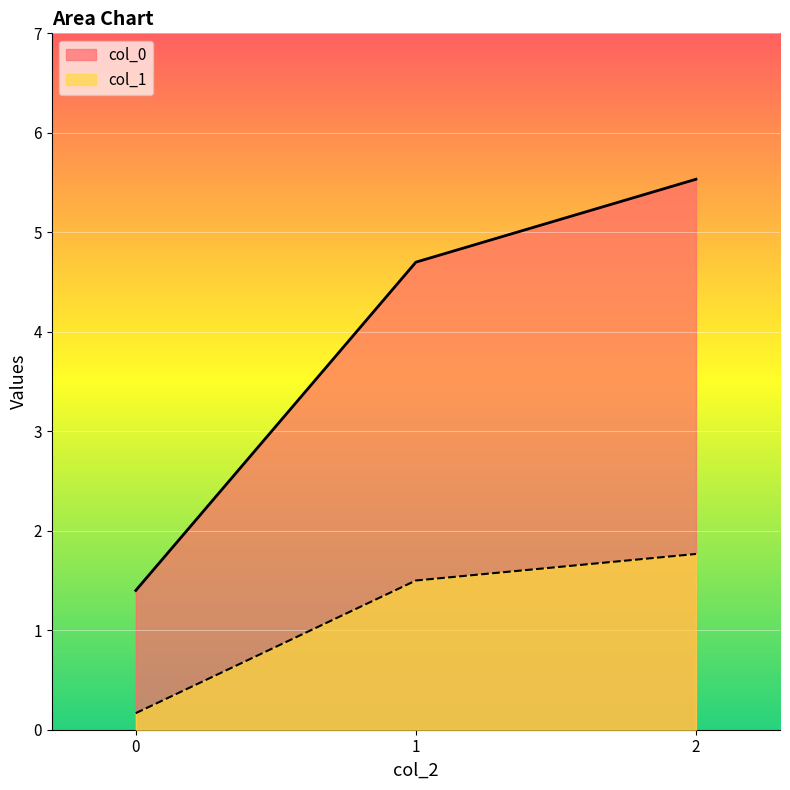

Rank the series at 1 from highest to lowest value.

col_0, col_1